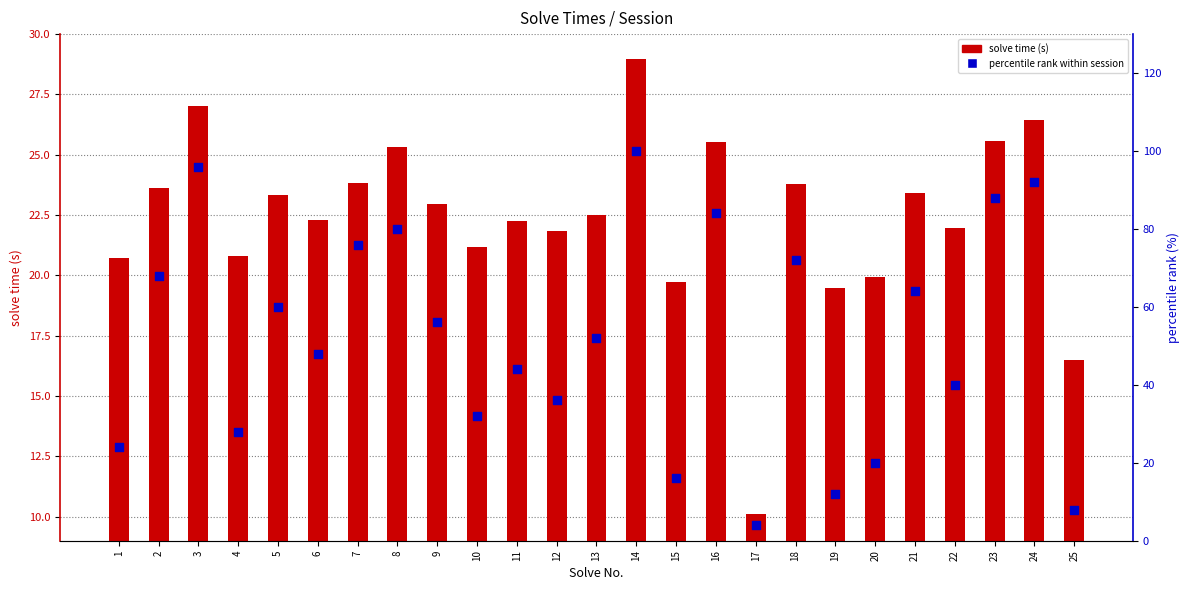

What are all the series names shown in the legend?

solve time (s), percentile rank within session